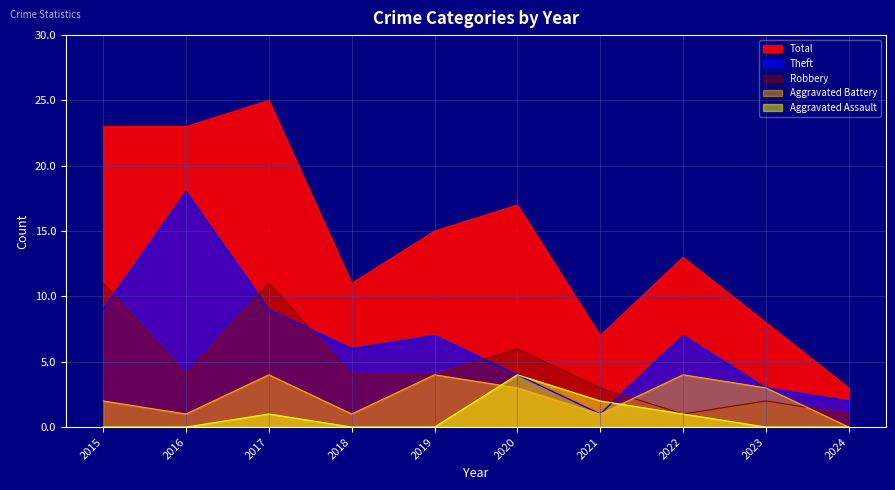

Which has a higher value, 2022 or 2016?

2016